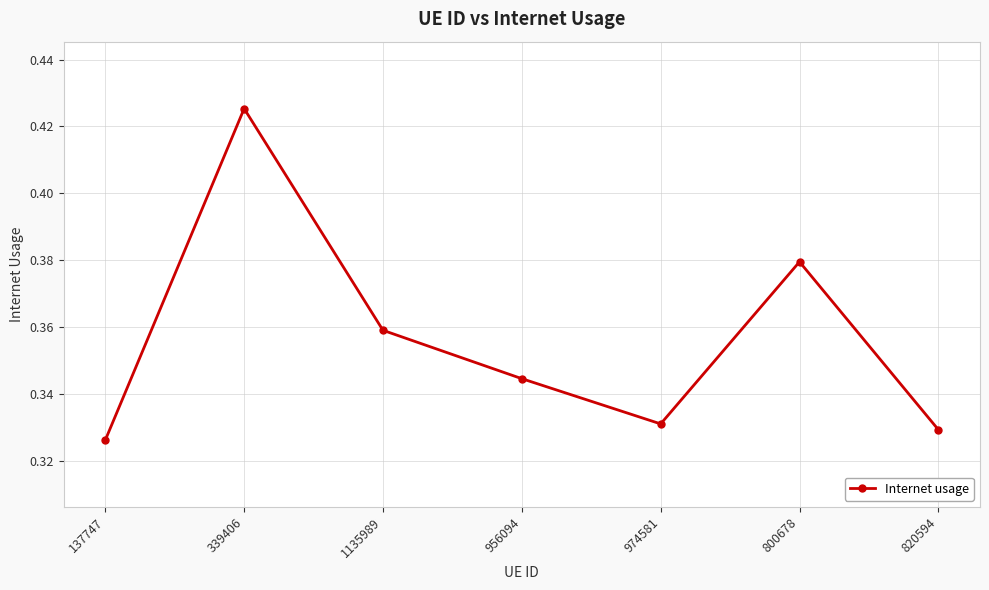

How many values are between 0 and 1?

7